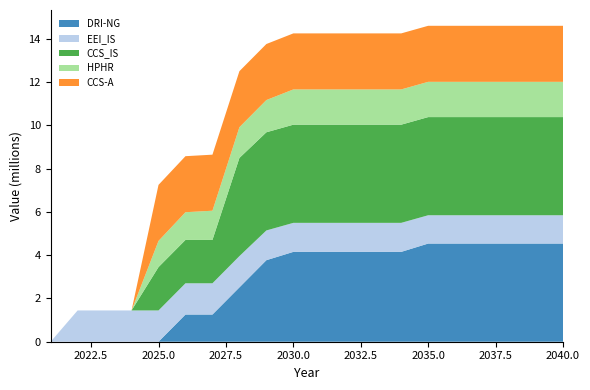

Reading left to right, extract all data points from this chart.

DRI-NG: 0.0	0.0	0.0	0.0	0.0	1255386.7	1255386.7	2510773.3	3766160.0	4150413.3	4150413.3	4150413.3	4150413.3	4150413.3	4534666.7	4534666.7	4534666.7	4534666.7	4534666.7	4534666.7
EEI_IS: 0.0	1444840.1	1444840.1	1444840.1	1444840.1	1444840.1	1444840.1	1444840.1	1374582.3	1341329.6	1341329.6	1341329.6	1341329.6	1341329.6	1308076.9	1308076.9	1308076.9	1308076.9	1308076.9	1308076.9
CCS_IS: 0.0	0.0	0.0	0.0	2002634.2	2002634.2	2002634.2	4534666.7	4534666.7	4534666.7	4534666.7	4534666.7	4534666.7	4534666.7	4534666.7	4534666.7	4534666.7	4534666.7	4534666.7	4534666.7
HPHR: 0.0	0.0	0.0	0.0	1210123.2	1279938.0	1349752.8	1419567.6	1489382.4	1629012.0	1629012.0	1629012.0	1629012.0	1629012.0	1629012.0	1629012.0	1629012.0	1629012.0	1629012.0	1629012.0
CCS-A: 0.0	0.0	0.0	0.0	2588560.0	2588560.0	2588560.0	2588560.0	2588560.0	2588560.0	2588560.0	2588560.0	2588560.0	2588560.0	2588560.0	2588560.0	2588560.0	2588560.0	2588560.0	2588560.0